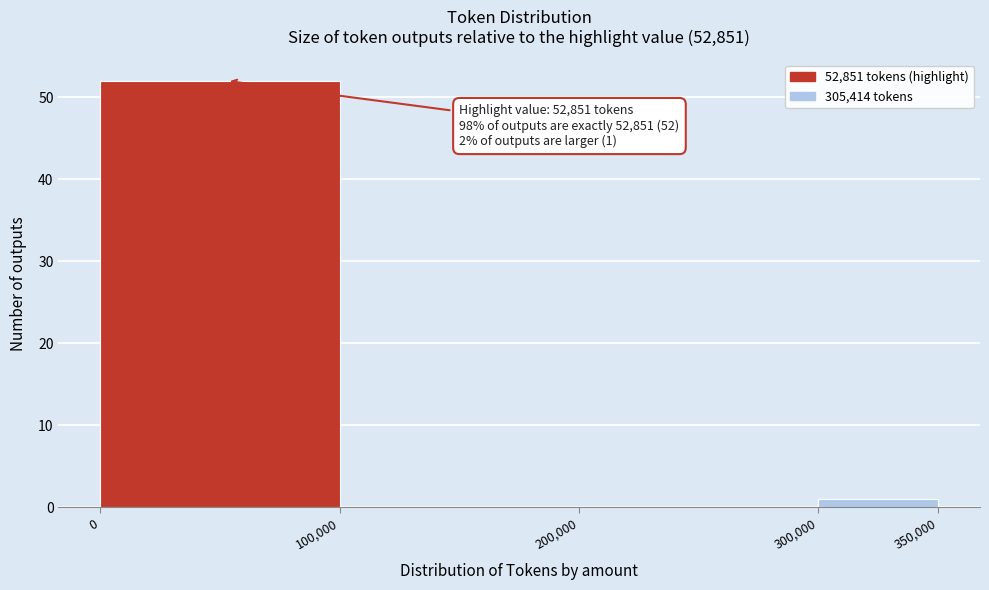

Over which range of the x-axis is the bar tallest?

0 to 100,000